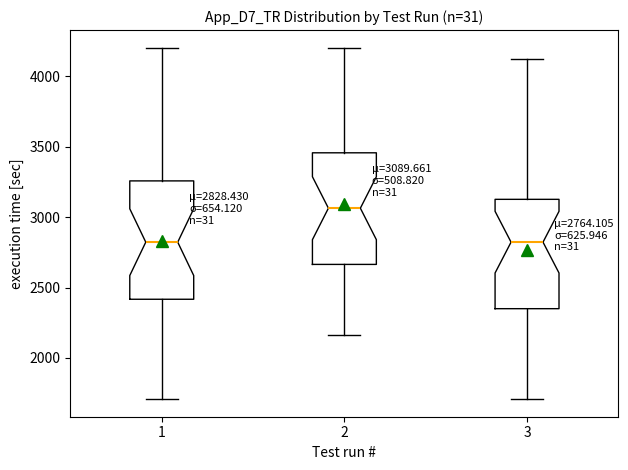

Which box has the highest median line?

2